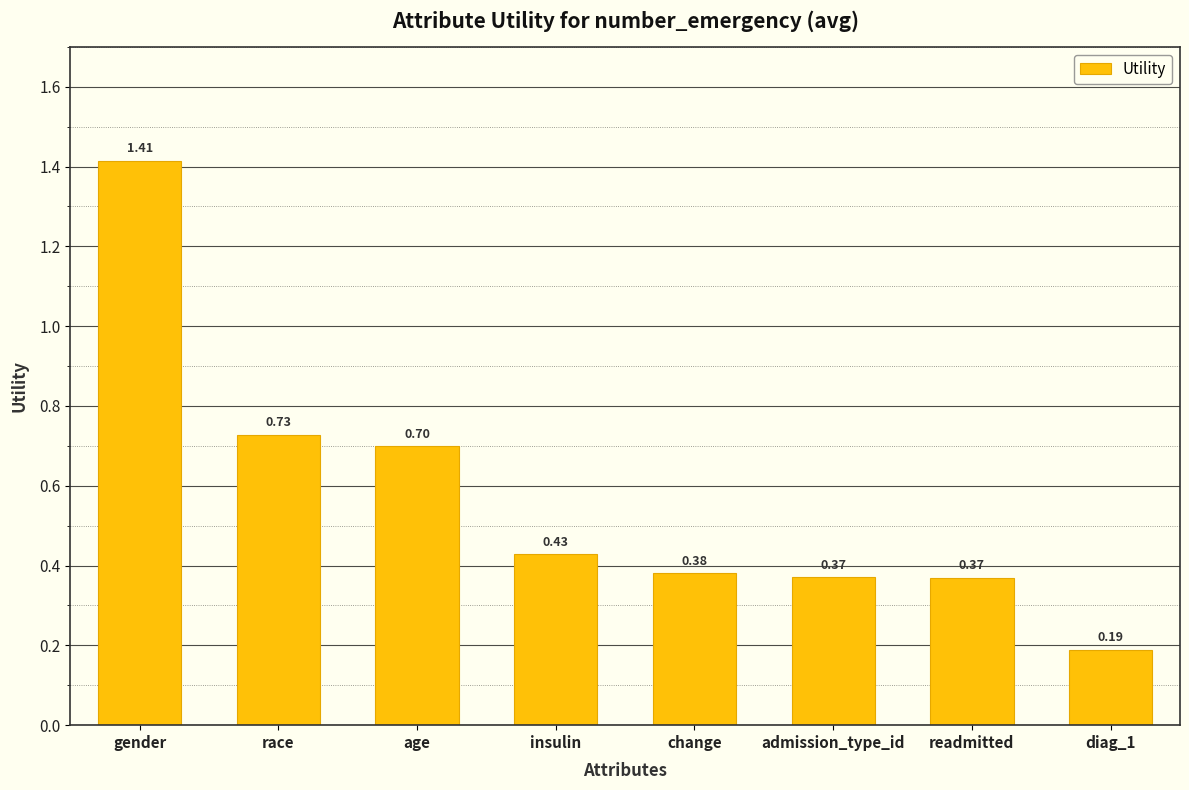

Does the chart contain any negative values?

No